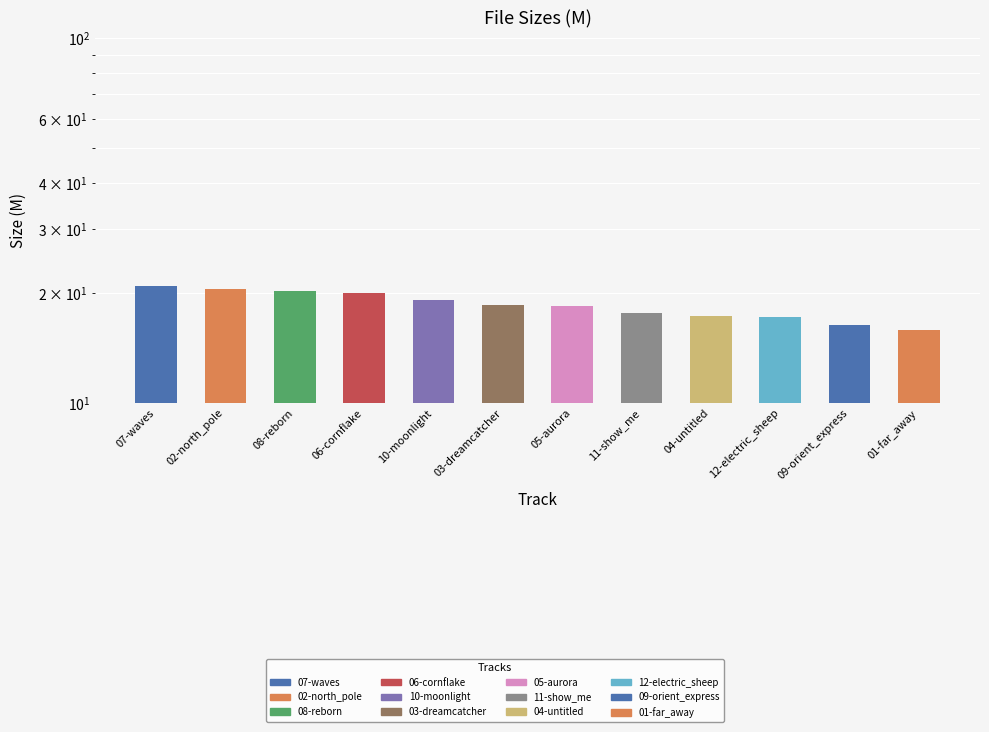

How many values exceed 18?

7